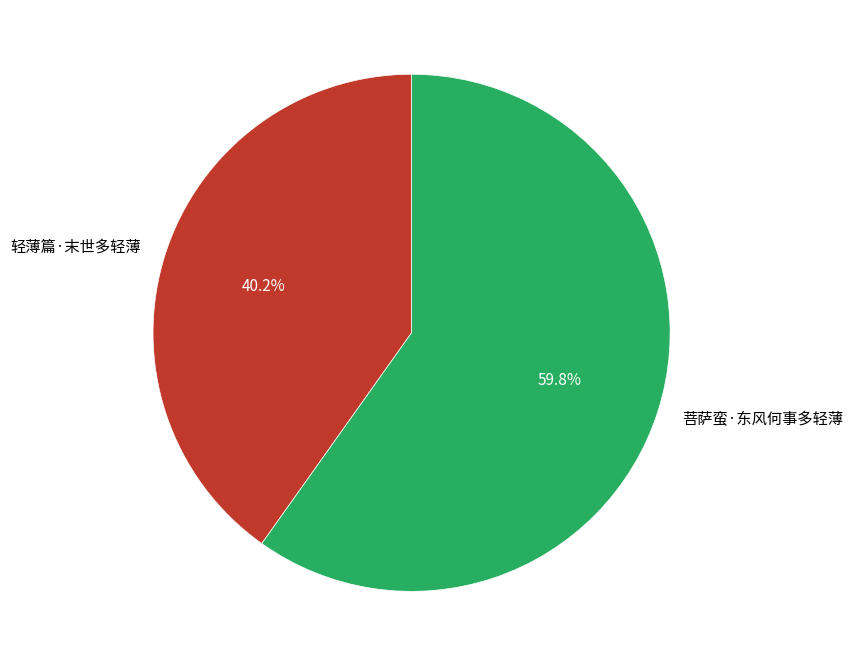

Does any single category account for the majority?

Yes